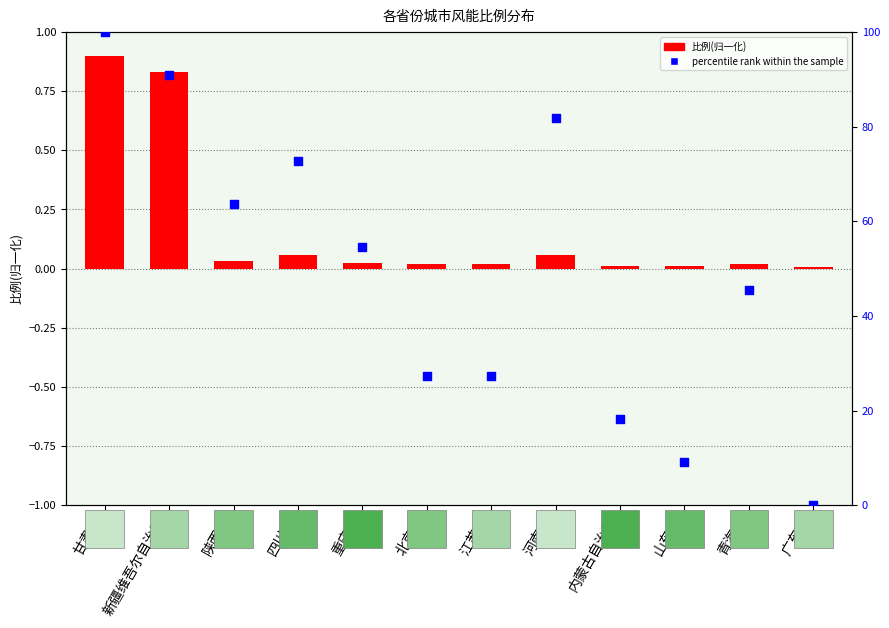

What is the change in value from 重庆市 to 内蒙古自治区?

-36.4